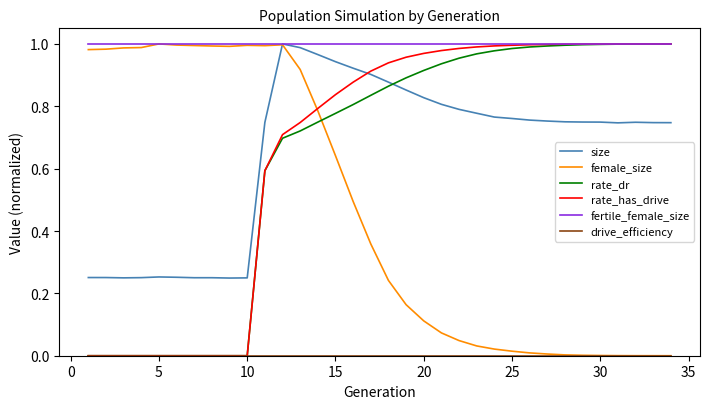

How many times do rate_has_drive and size cross each other?

1